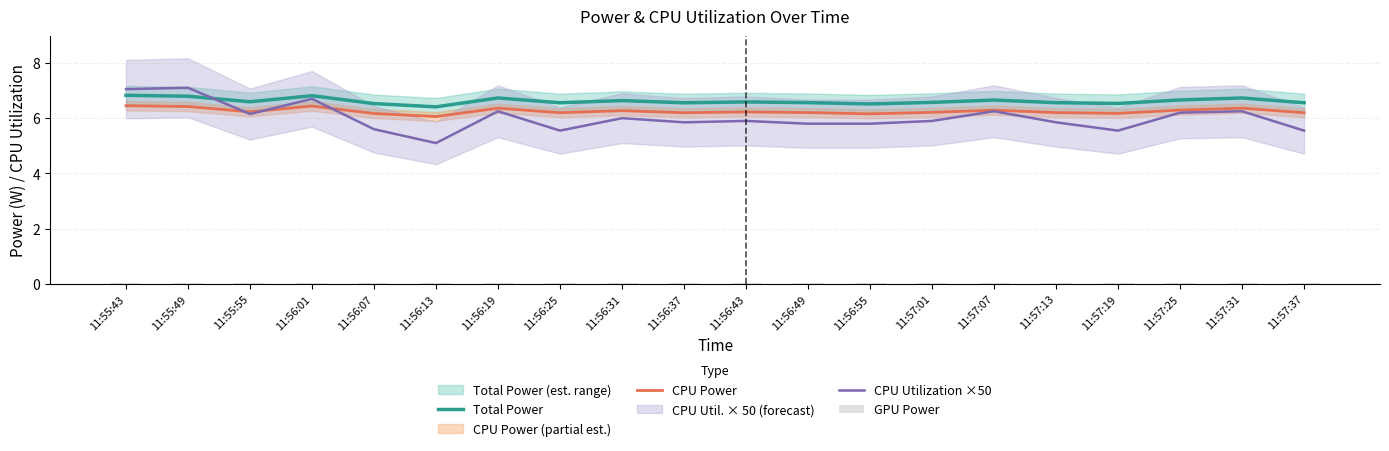

At which category is the sum across all series the highest?

11:55:43